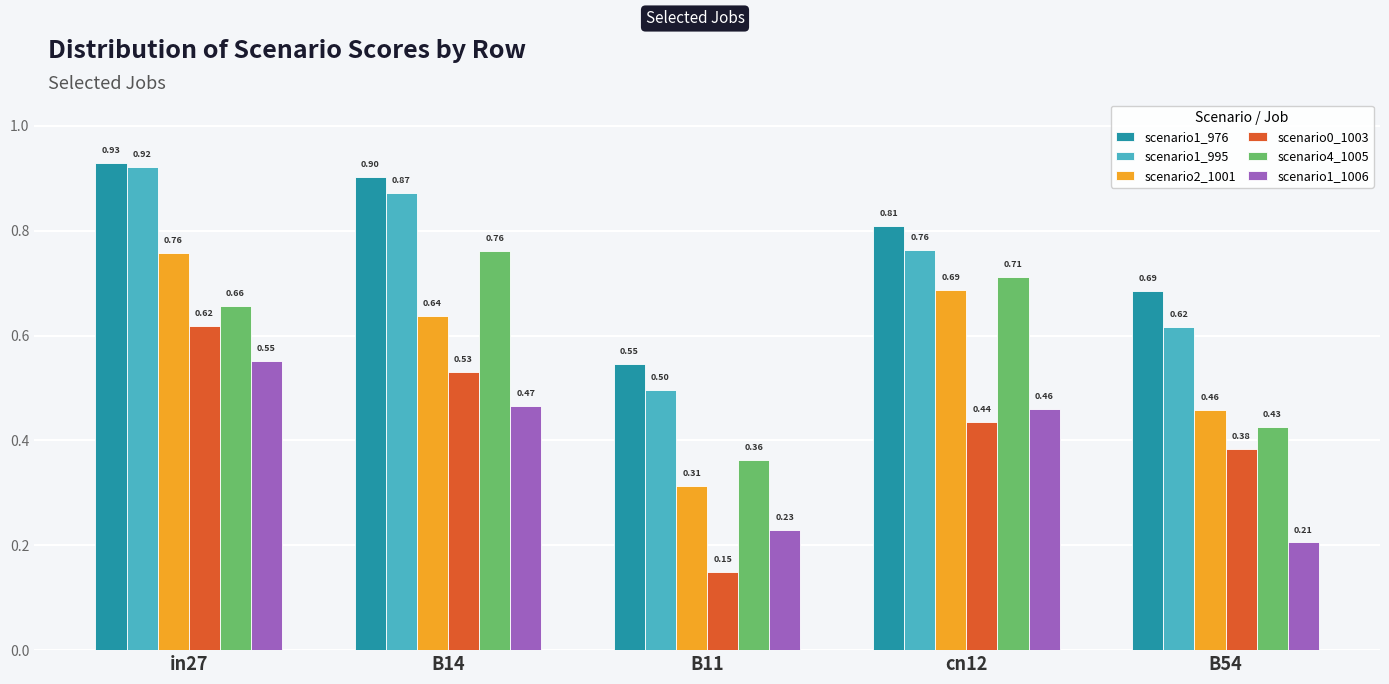

At in27, list the series in order from largest to smallest.

scenario1_976, scenario1_995, scenario2_1001, scenario4_1005, scenario0_1003, scenario1_1006